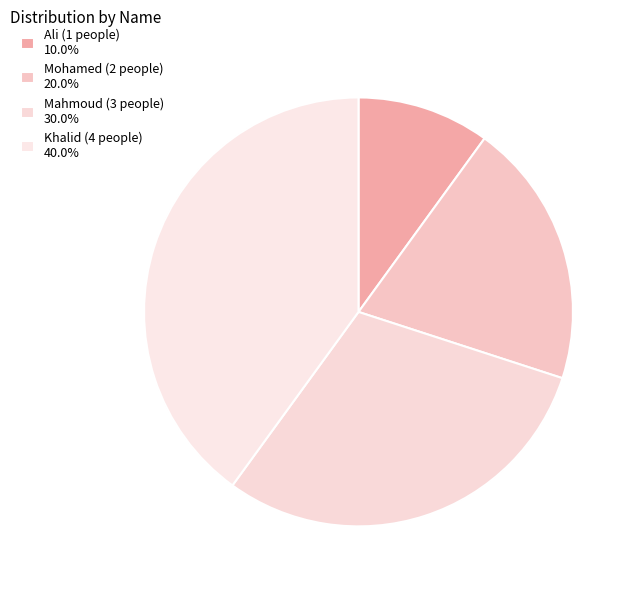

Which slice is the largest?

Khalid